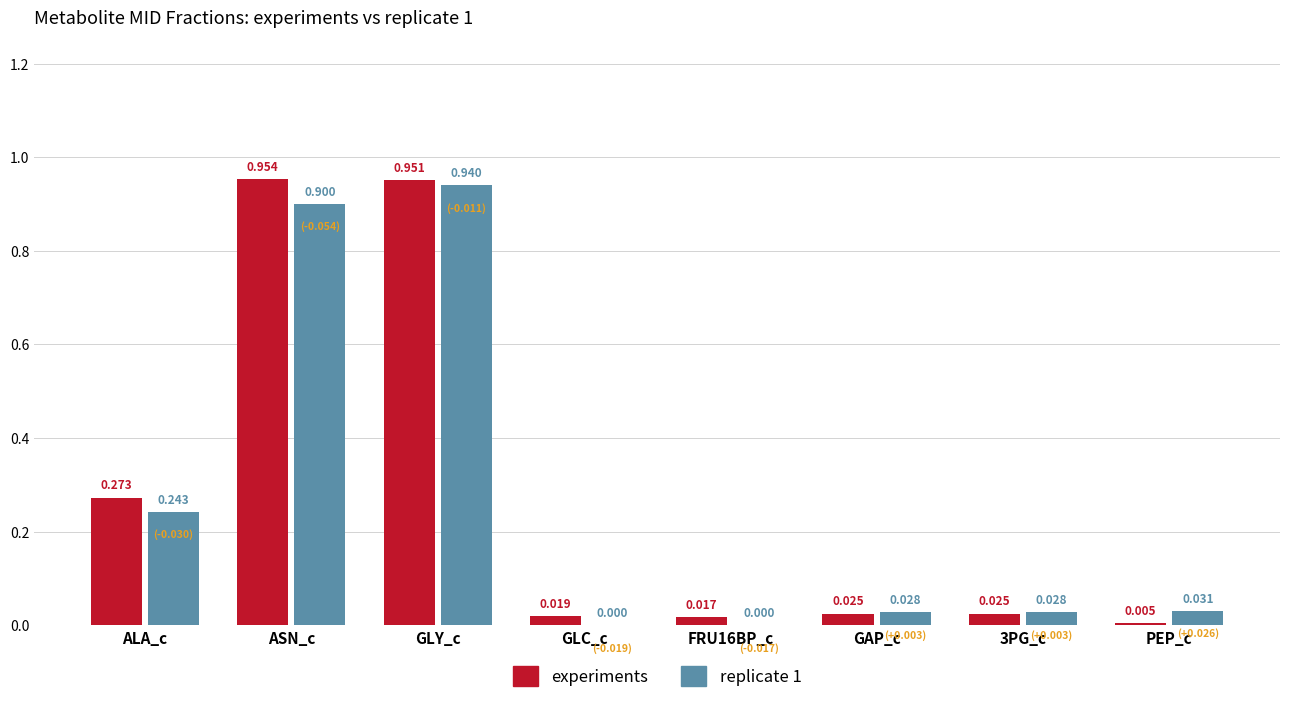

Where is experiments nearest to the value 0?

PEP_c